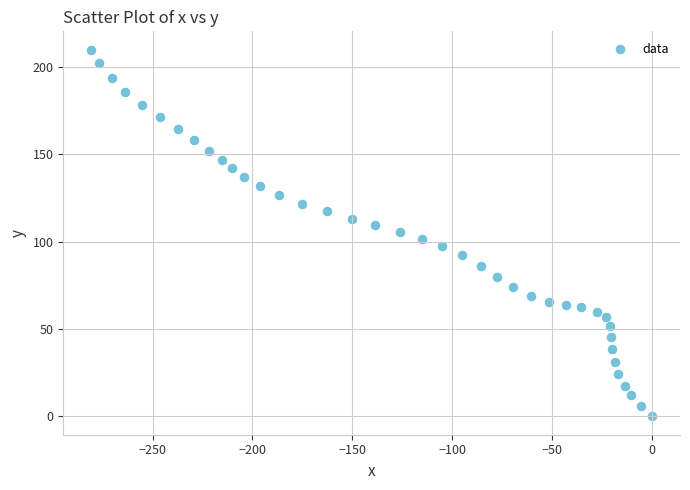

What is the range of Y values (max minus min)?

209.9